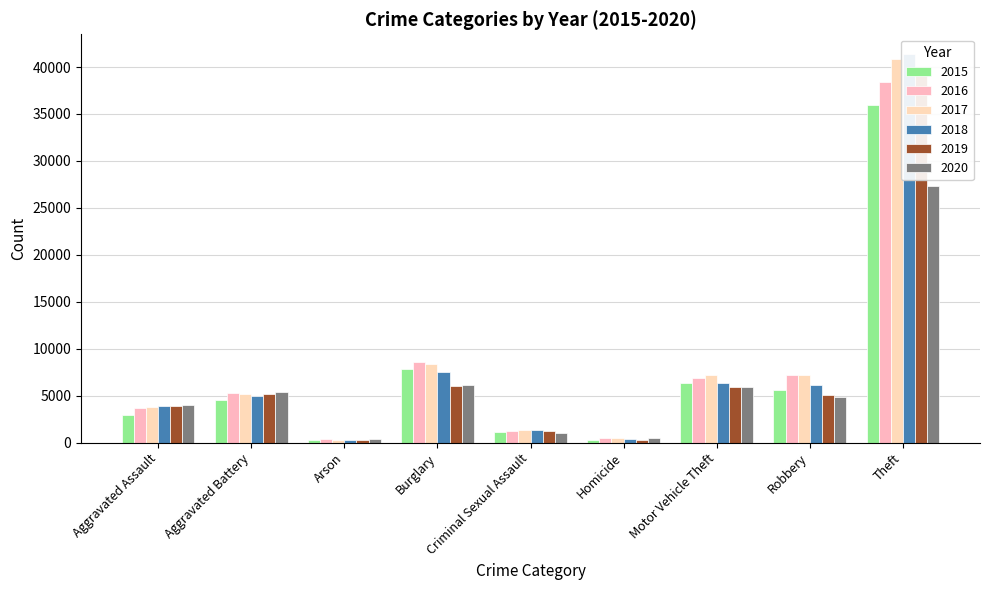

What is the spread (max minus min) of values at Aggravated Assault?

1105